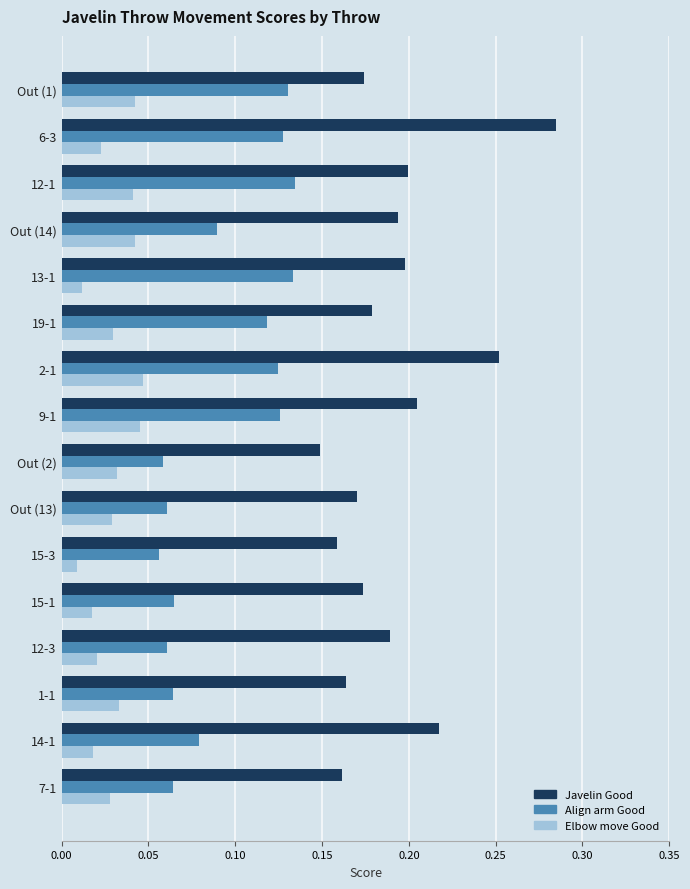

Which series has the widest spread of values?

Javelin Good